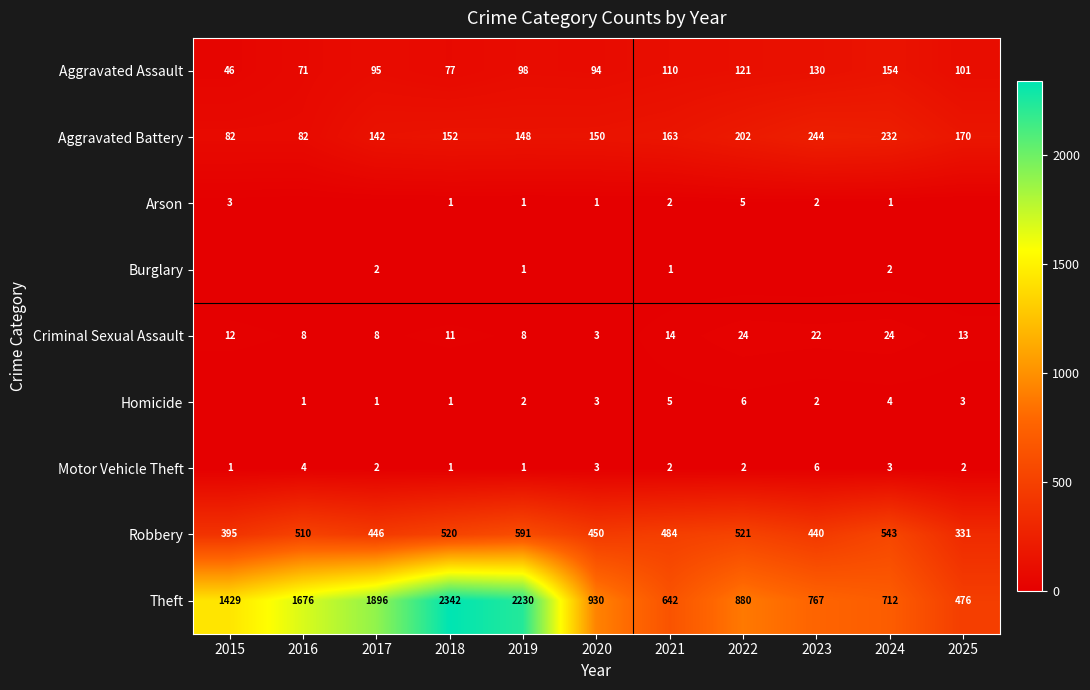

What is the difference between the highest and lowest values at 2024?

711